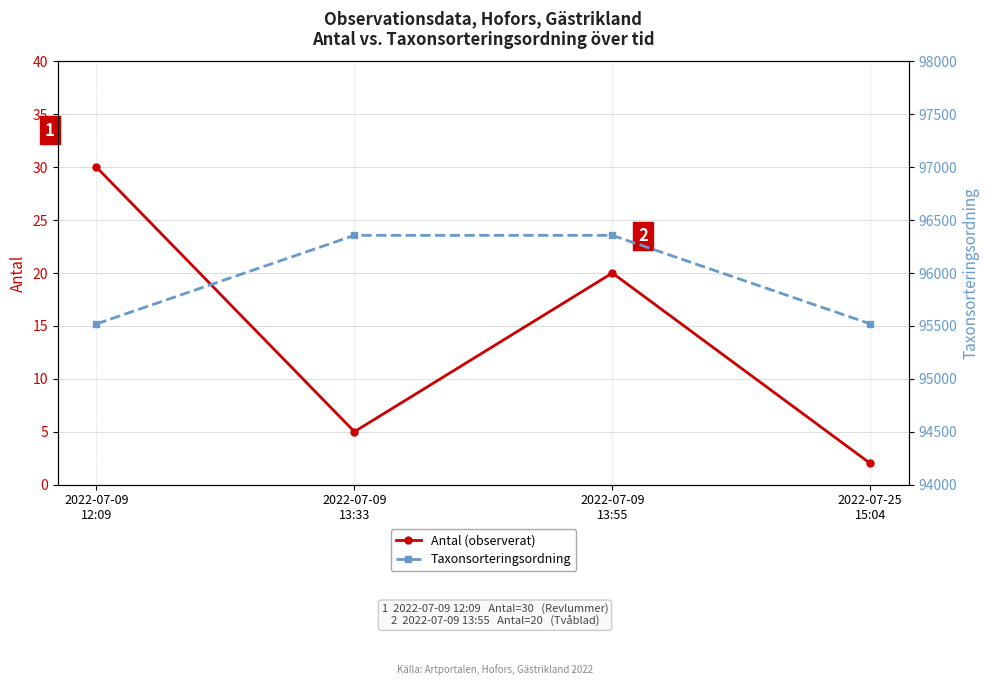

At 2022-07-09
12:09, list the series in order from smallest to largest.

Antal (observerat), Taxonsorteringsordning